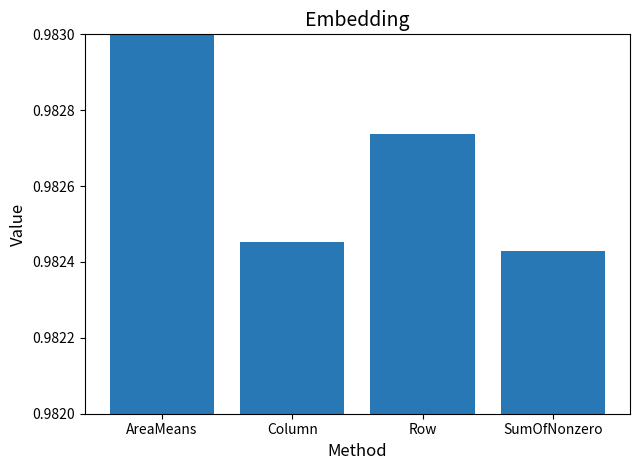

Rank the categories by value from lowest to highest.

SumOfNonzero, Column, Row, AreaMeans